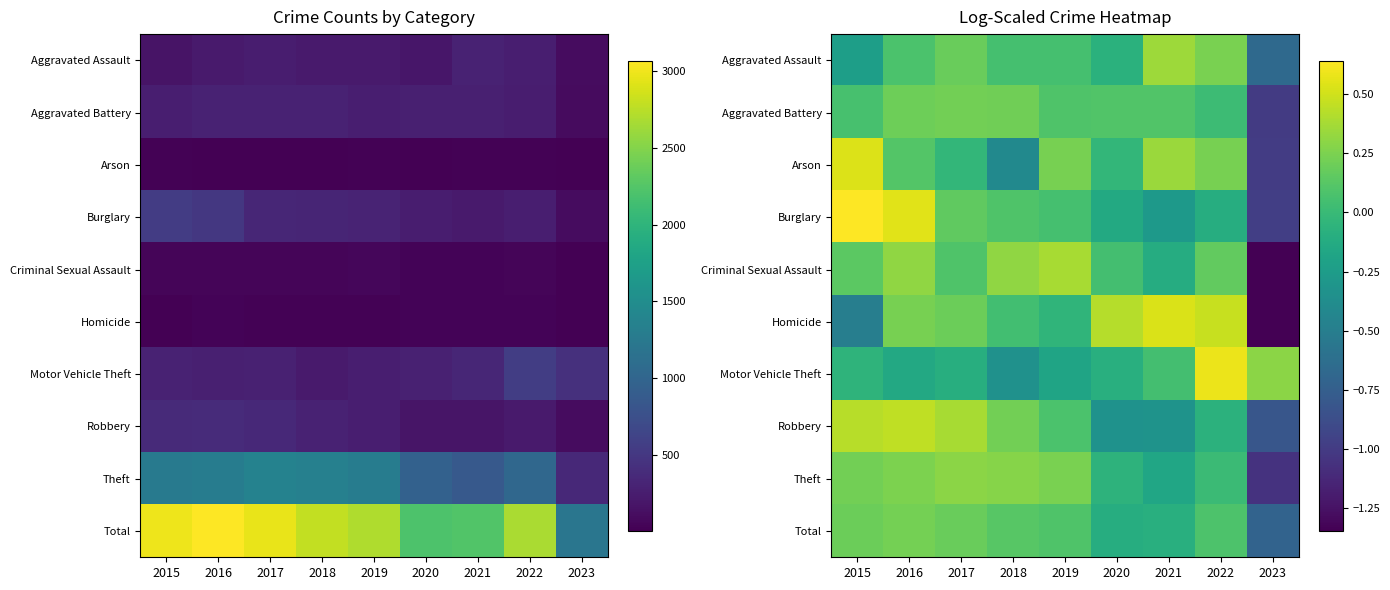

Between 2015 and 2020, which is larger?

2020